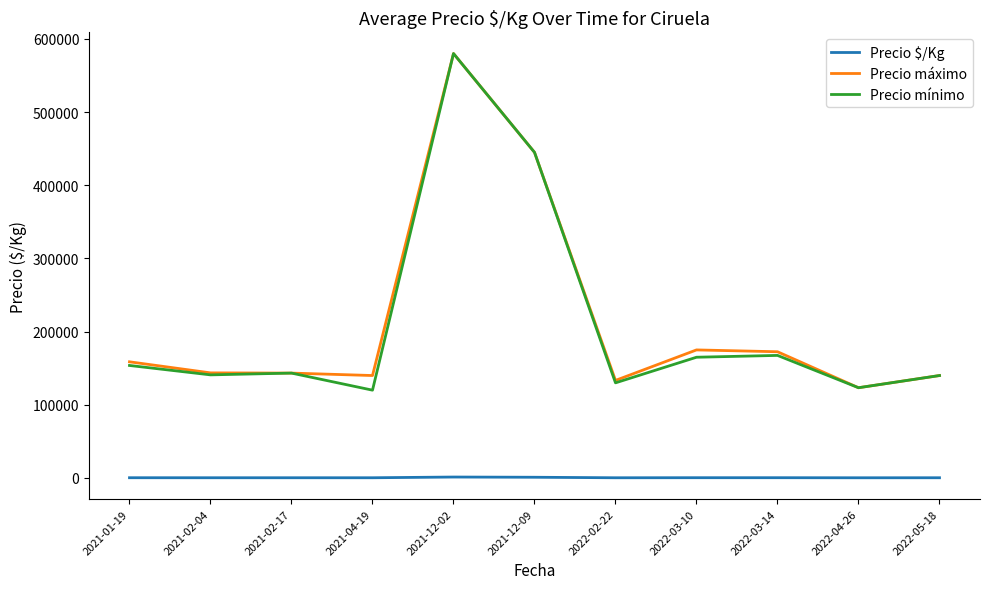

In Precio máximo, how many points are lower than both neighbors (excluding endpoints)?

3